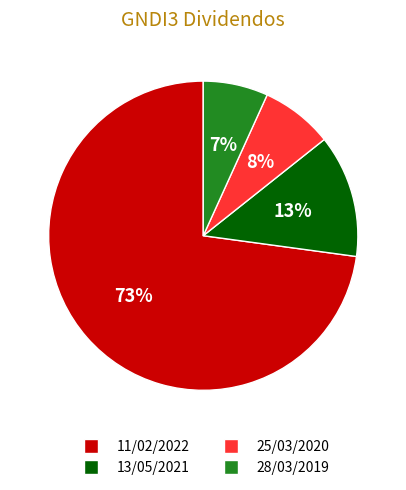

Do 11/02/2022 and 25/03/2020 together represent more than half of the pie?

Yes